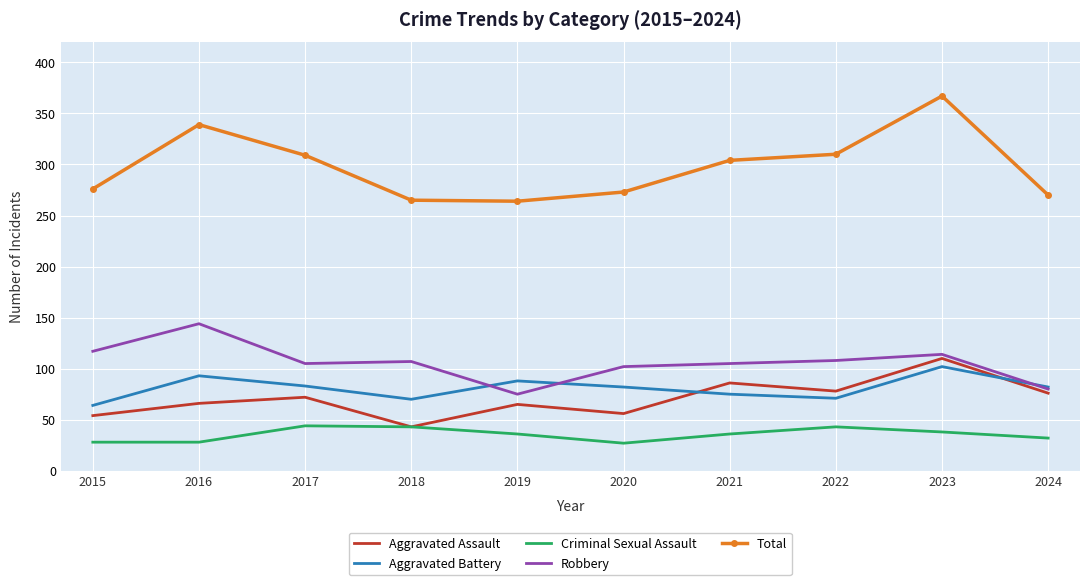

Is the value of Total at 2024 greater than the value of Robbery at 2015?

Yes